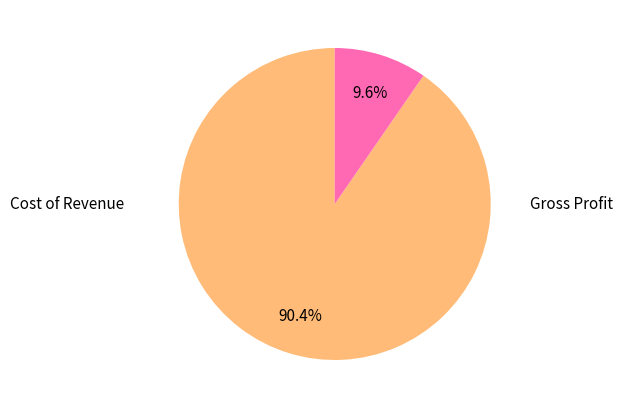

Is there any slice that represents more than half of the pie?

Yes